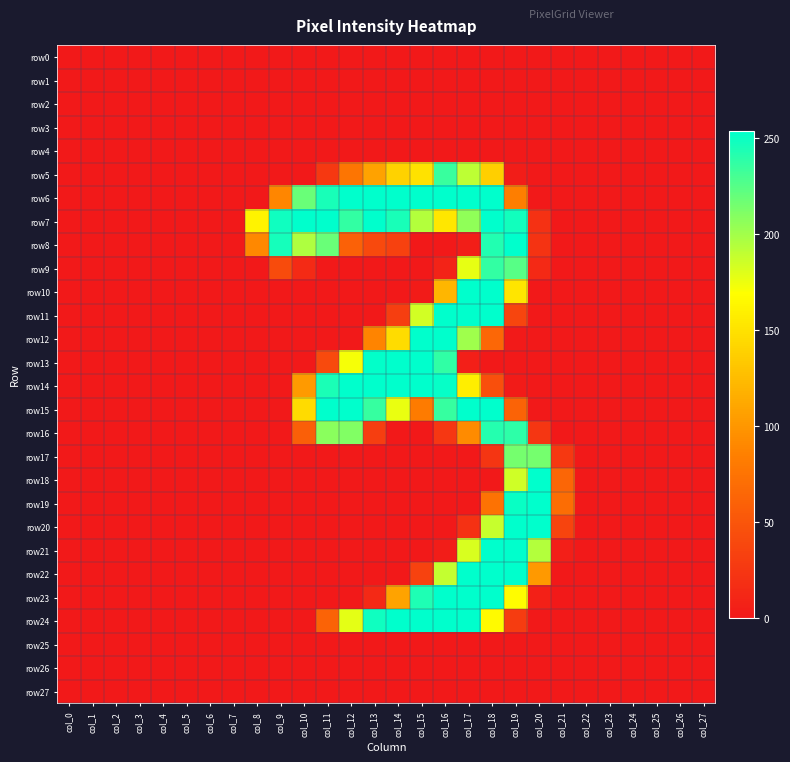

How many data points does each series have?

28